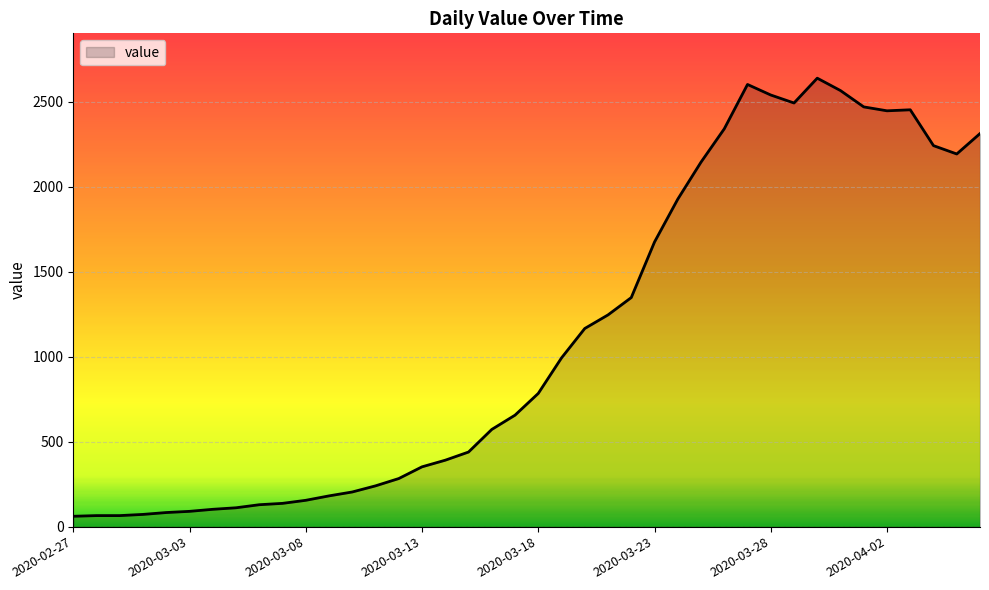

What is the greatest value displayed?

2639